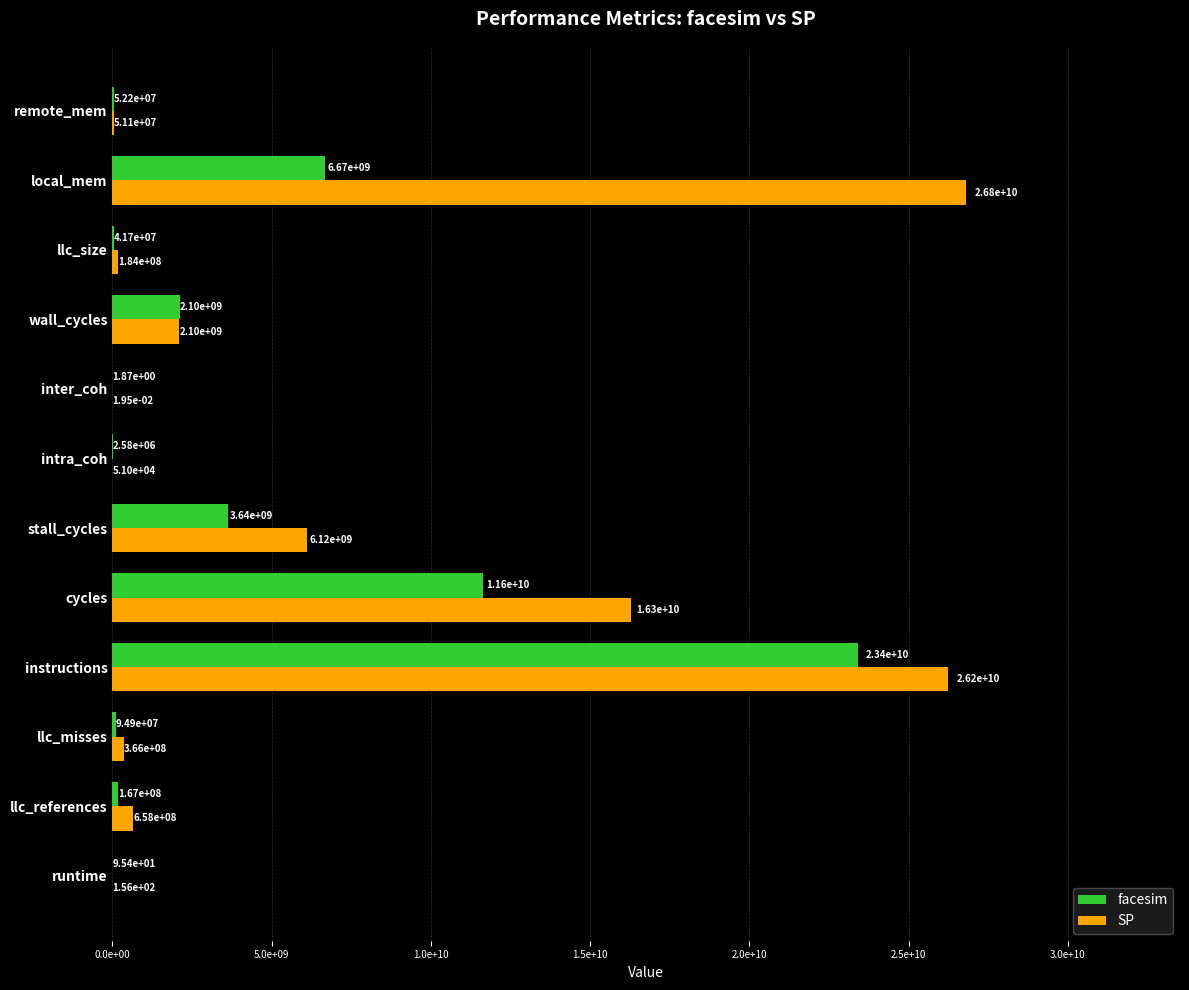

Which label corresponds to the largest value in the chart?

local_mem